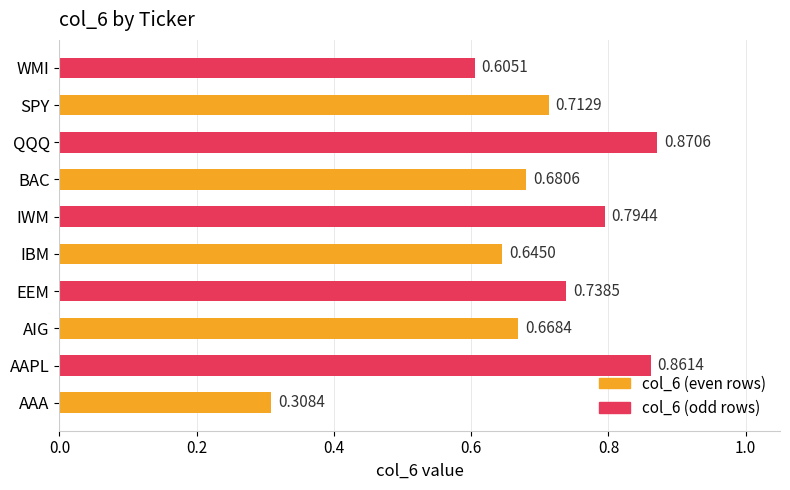

Which label corresponds to the smallest value in the chart?

AAA